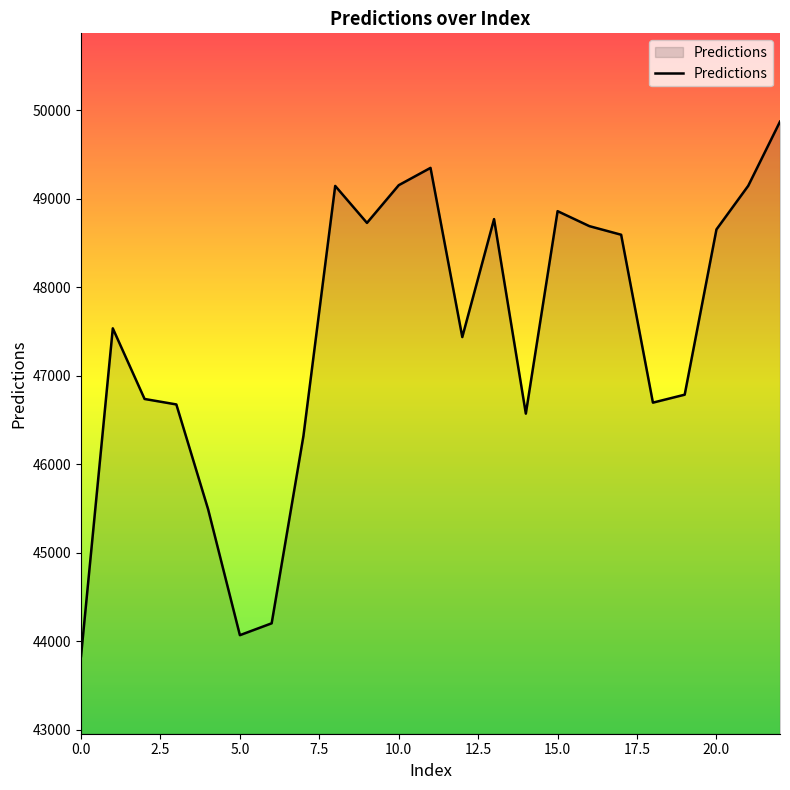

What is the maximum value shown in the chart?

49871.0